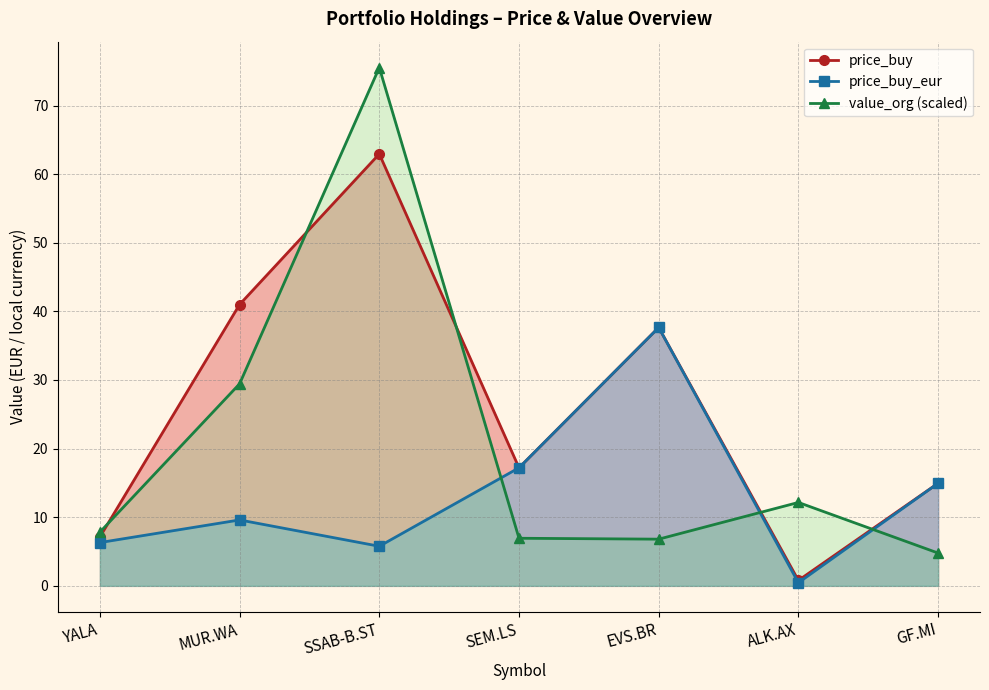

At which category does price_buy_eur reach its first local peak?

MUR.WA